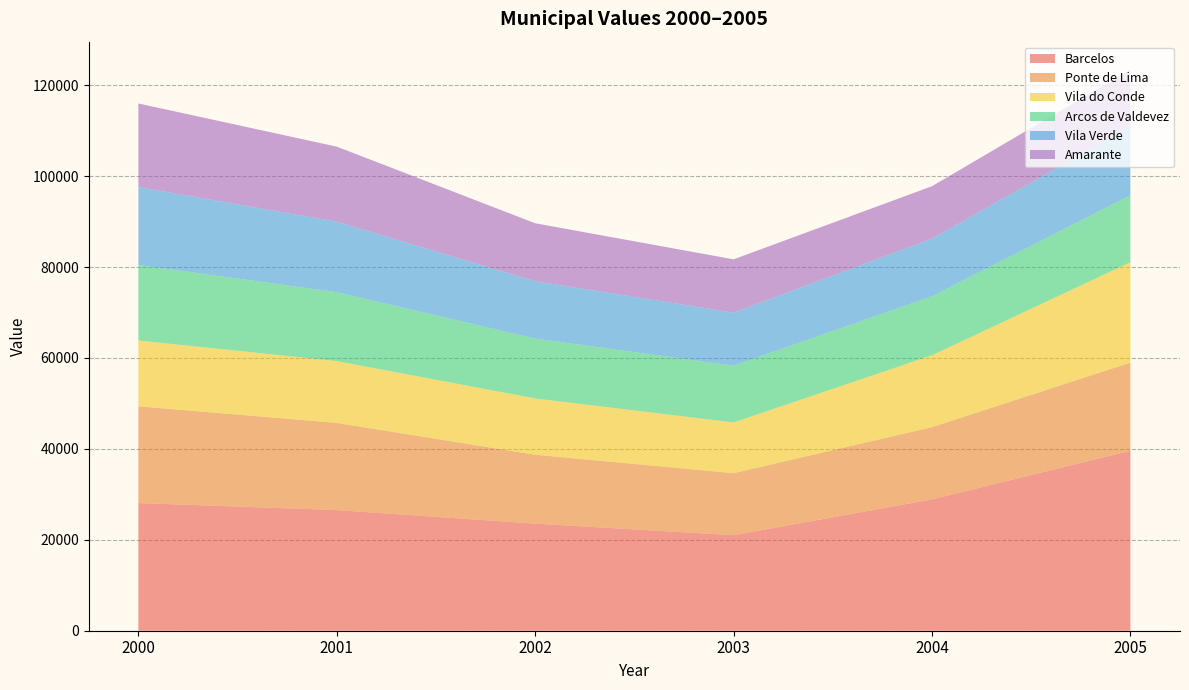

What is the total value across all series at 2002?

89635.8